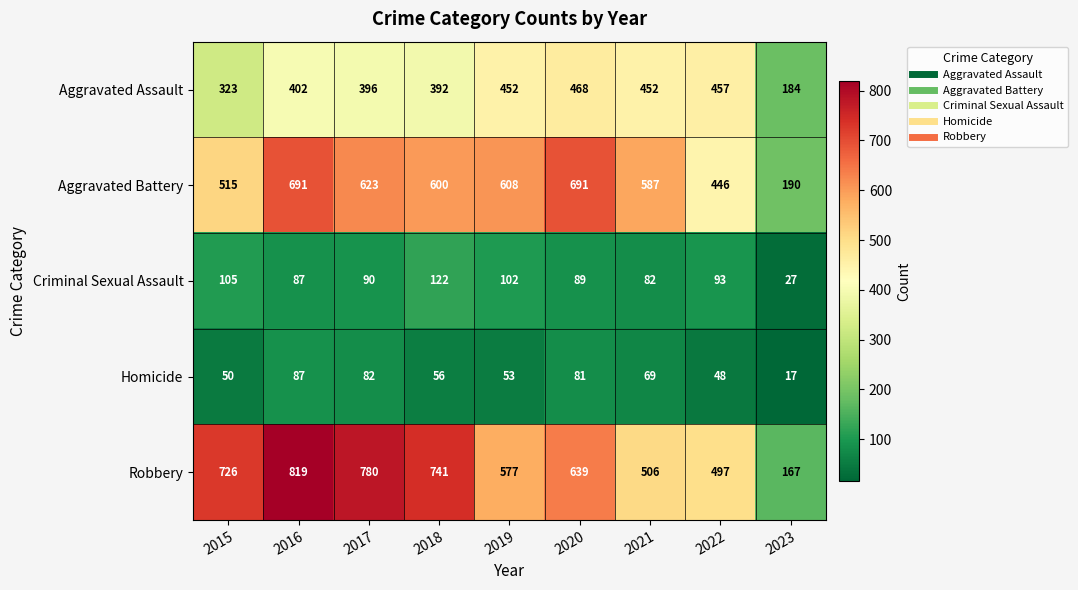

What is the difference between the maximum and minimum values in the Robbery series?

652